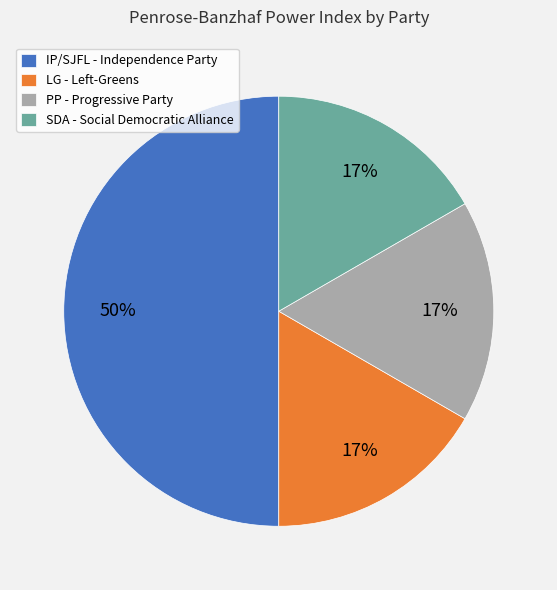

Combined, do SDA - Social Democratic Alliance and PP - Progressive Party account for over 50%?

No